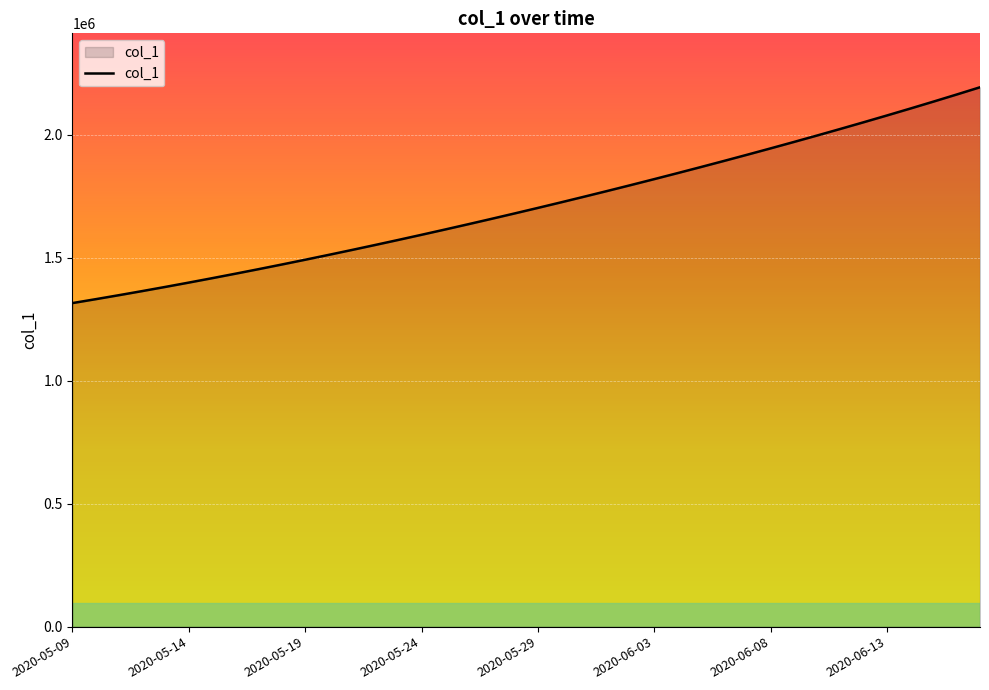

What is the smallest value displayed?

1315099.0